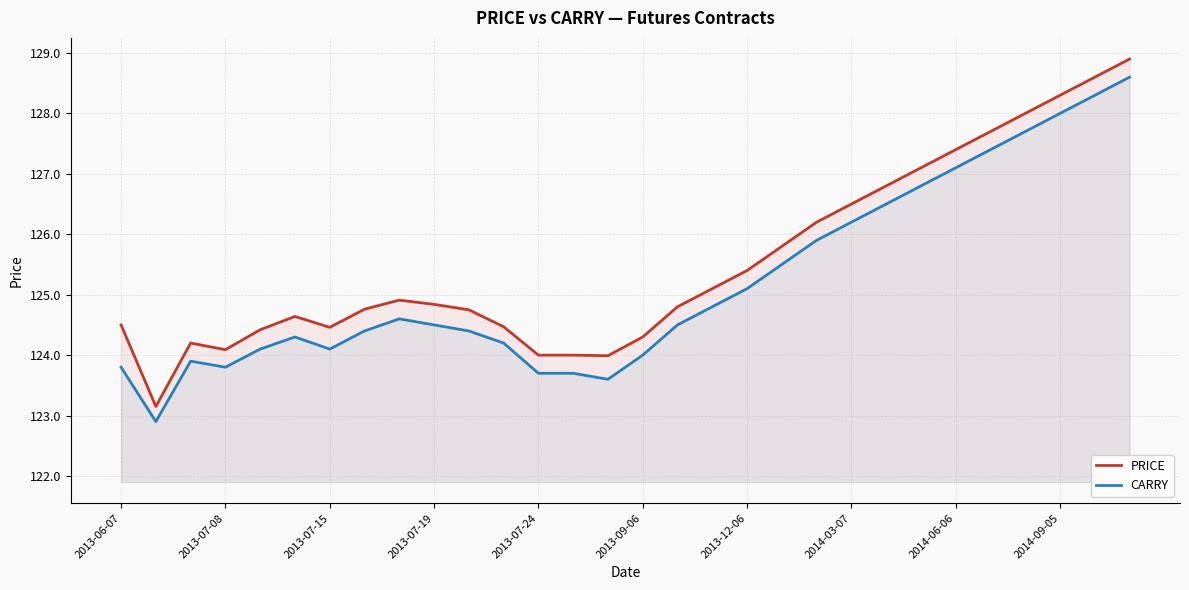

True or false: PRICE has a value of 124.0 at 13.

True